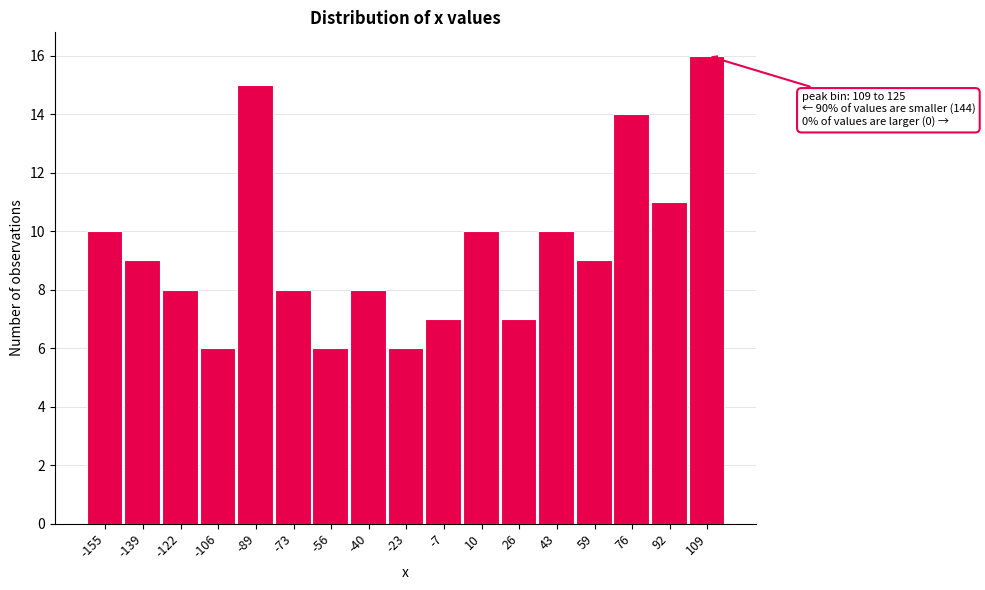

Reading left to right, extract all data points from this chart.

10	9	8	6	15	8	6	8	6	7	10	7	10	9	14	11	16